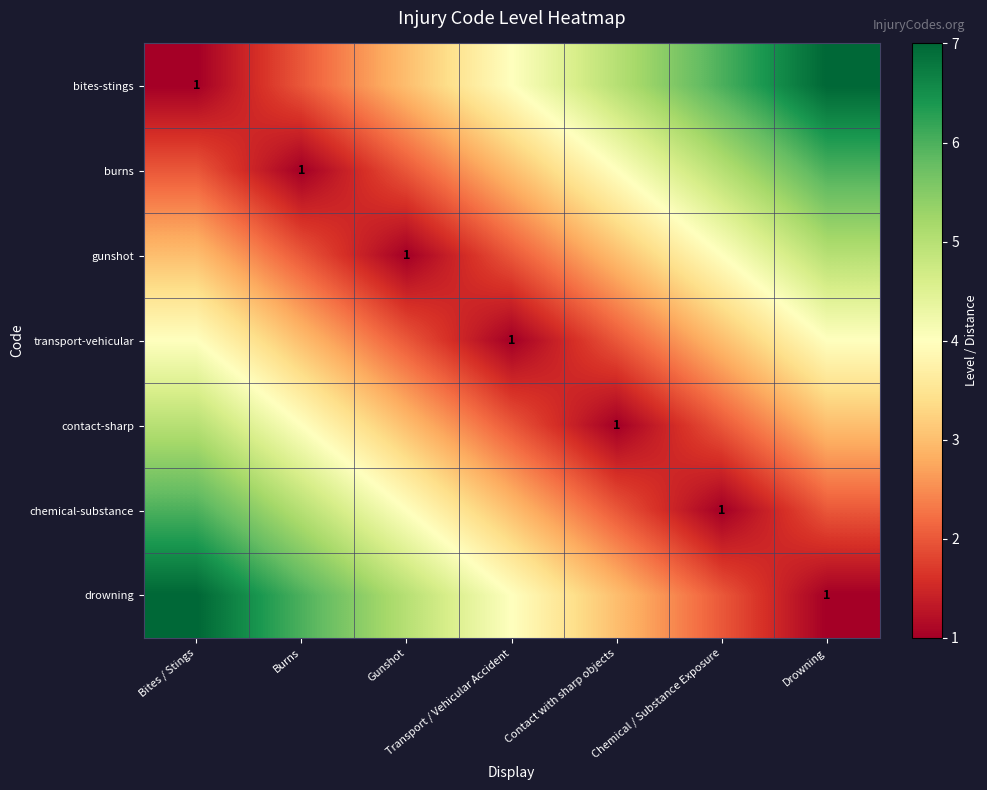

The value of chemical-substance at Chemical / Substance Exposure is 2. True or false?

False